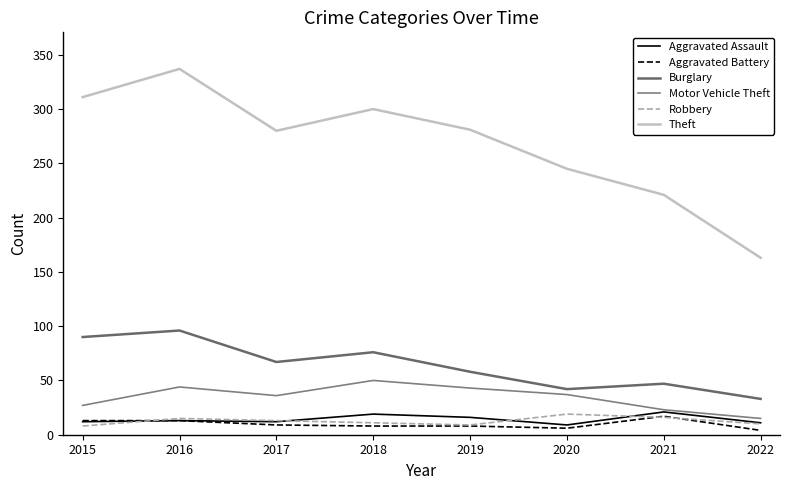

What is the difference between the maximum and minimum values in the Aggravated Assault series?

12